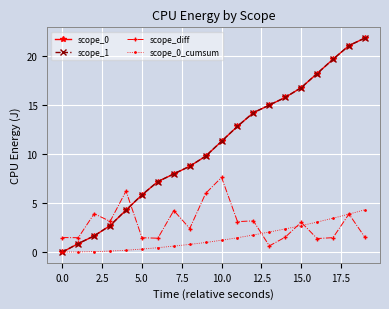

What is the value of the scope_0_cumsum point at the 9th from the left?

0.8